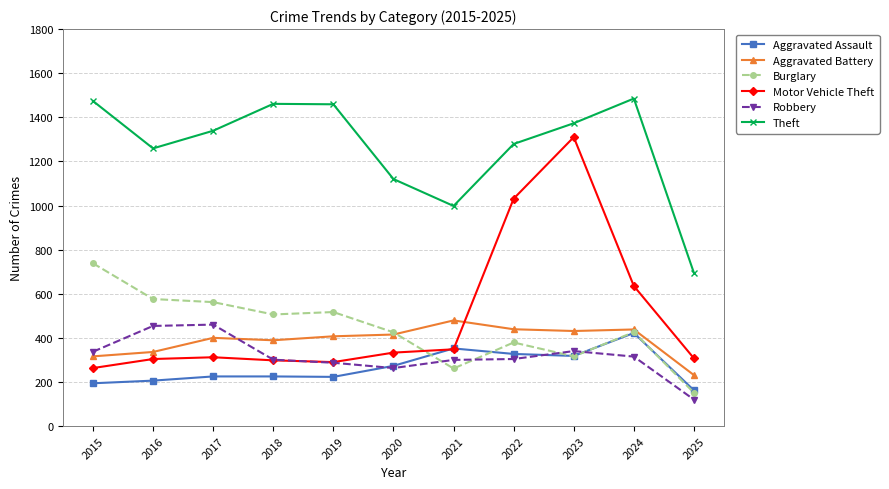

True or false: Theft and Robbery intersect in this chart.

False